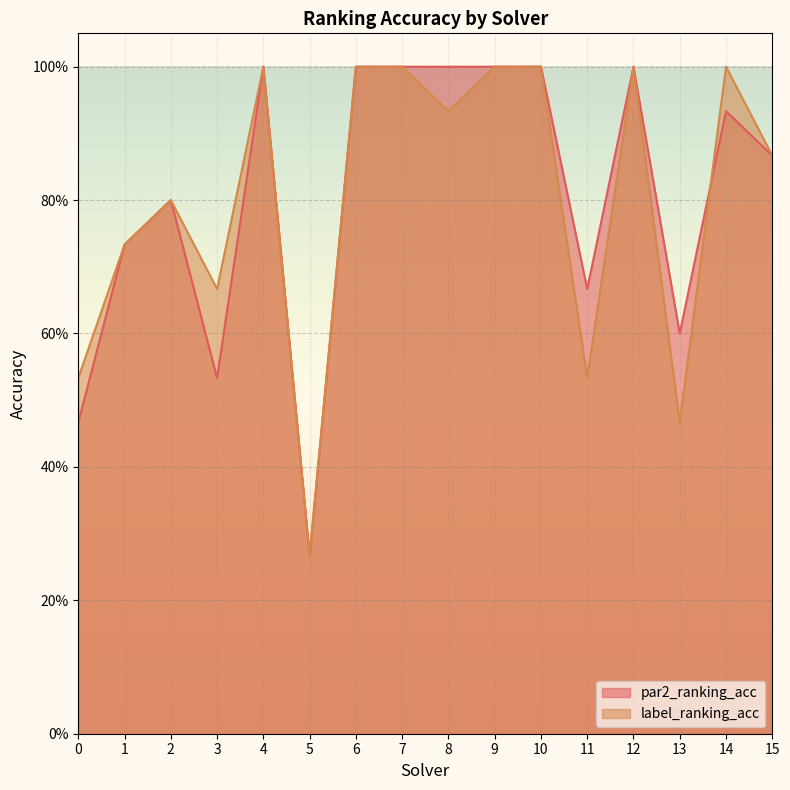

What is the approximate value of label_ranking_acc at 3?

0.7